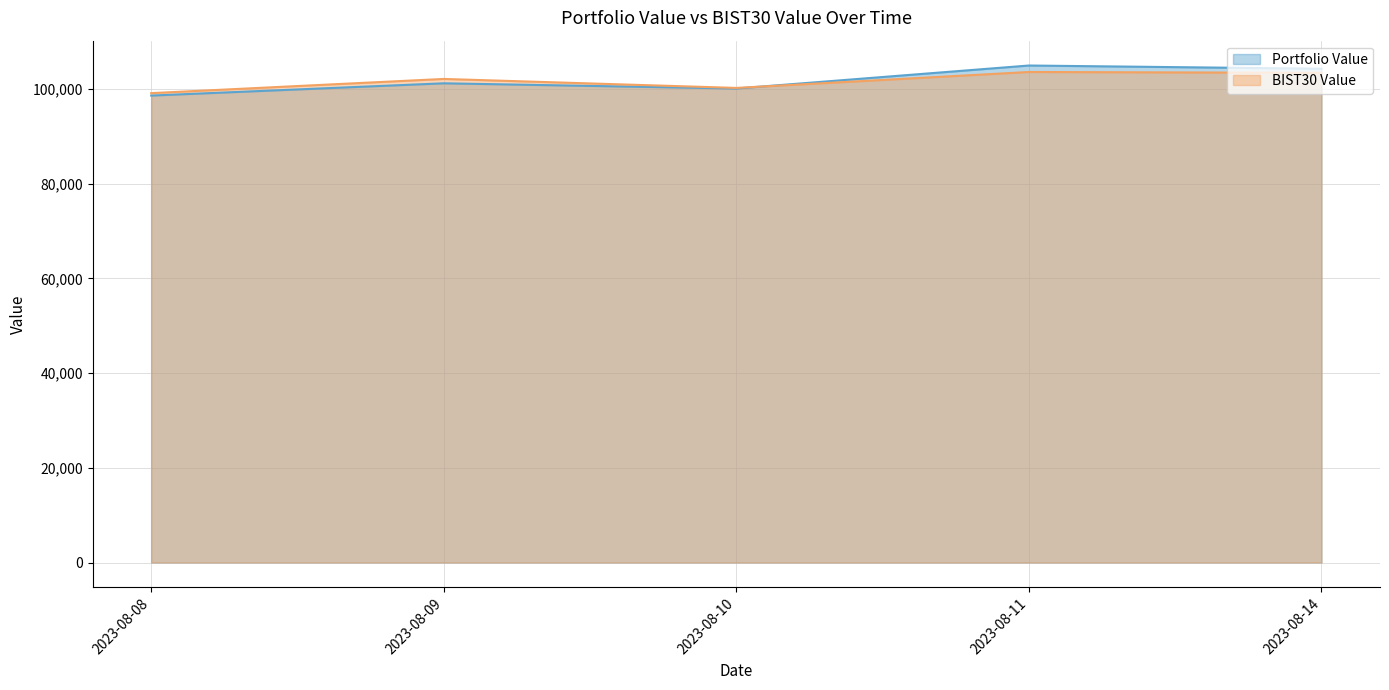

Which series changed the most between 2023-08-08 and 2023-08-09?

BIST30 Value